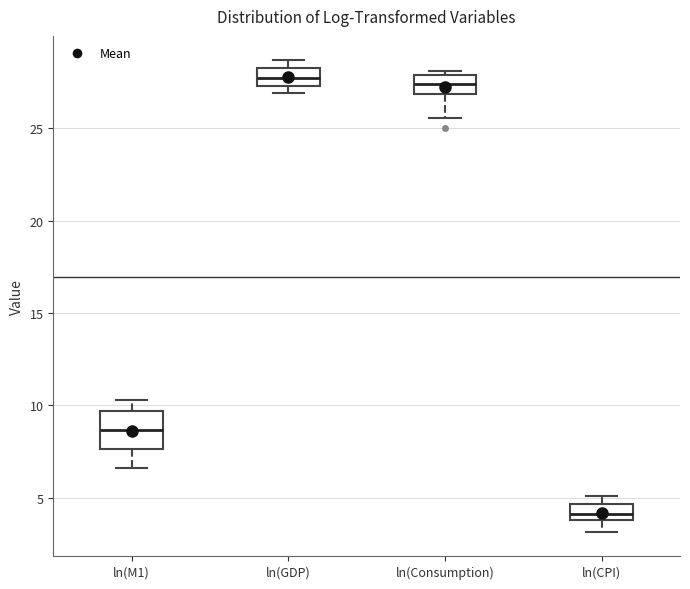

Where does the median line of the box for ln(M1) sit on the y-axis? The values are not printed on the chart, so give them approximately, as read against the axis.

8.5